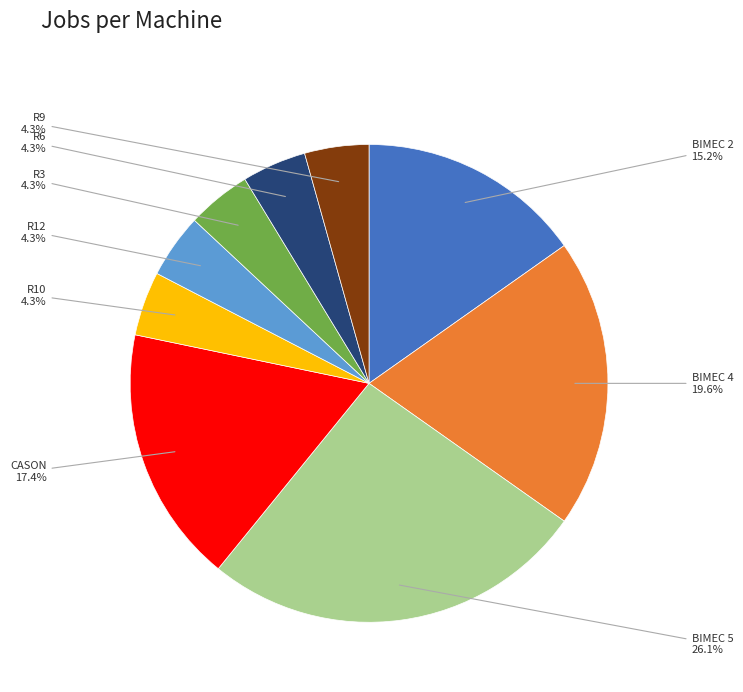

Between R9 and BIMEC 5, which is larger?

BIMEC 5